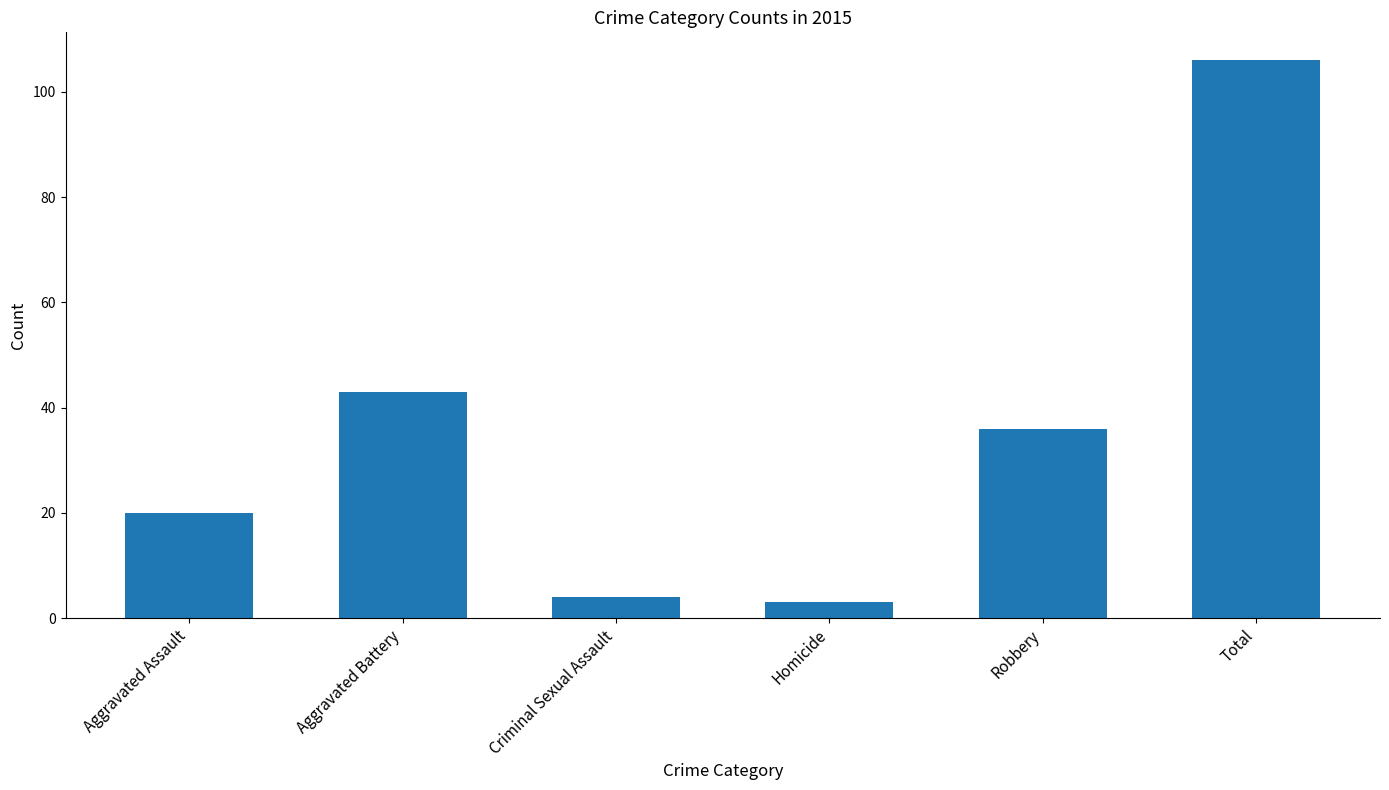

What is the average value?

35